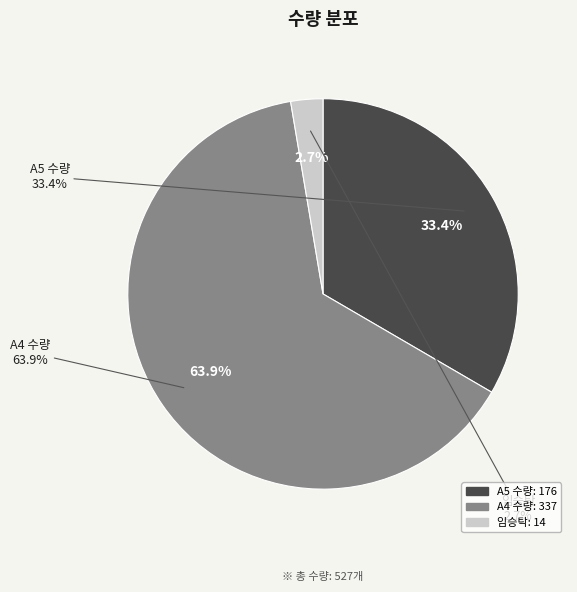

The 송정삼정그린코아루부동산 김영일과장님 (A5) slice represents 33% of the pie. True or false?

True